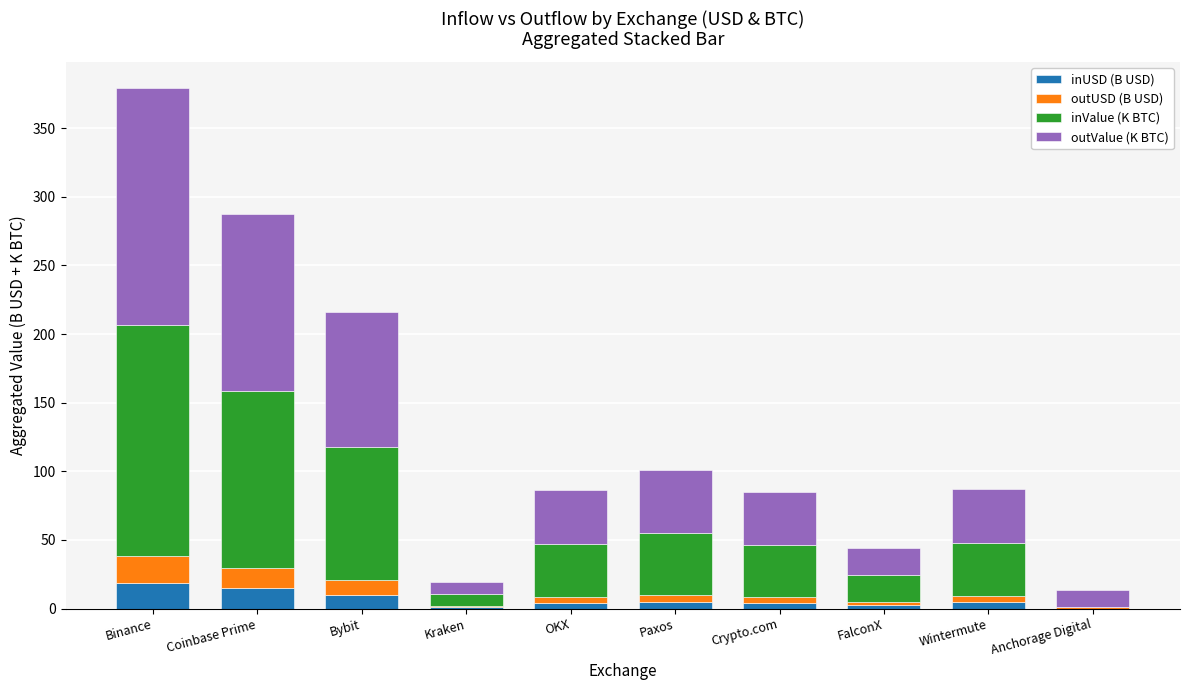

At which category is the sum across all series the highest?

Binance